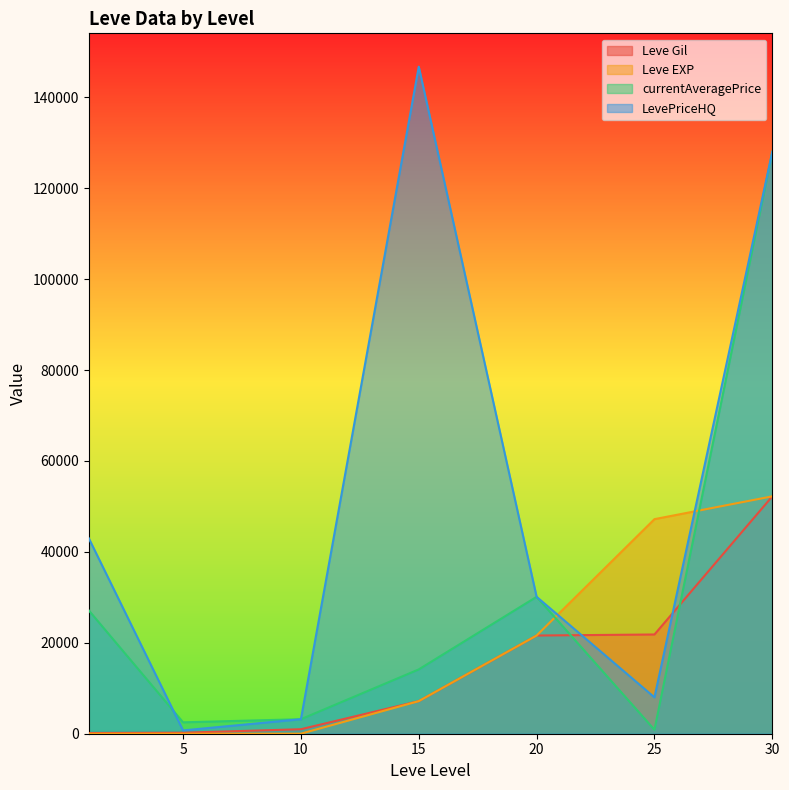

Rank the series at 5 from highest to lowest value.

currentAveragePrice, LevePriceHQ, Leve Gil, Leve EXP